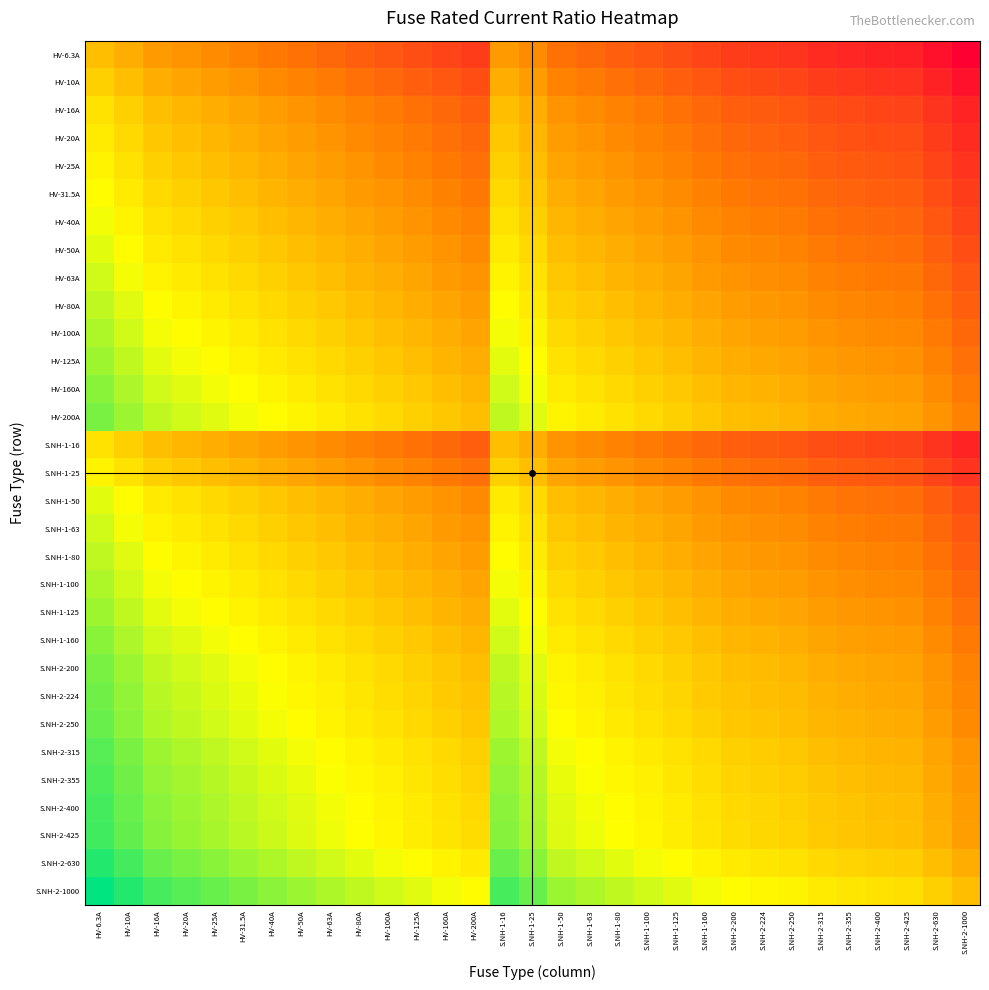

Reading left to right, transcribe all the data shown in this chart.

HV-6.3A: HV-6.3A=0.0	HV-10A=-0.2	HV-16A=-0.4	HV-20A=-0.5	HV-25A=-0.6	HV-31.5A=-0.7	HV-40A=-0.8	HV-50A=-0.9	HV-63A=-1.0	HV-80A=-1.1	HV-100A=-1.2	HV-125A=-1.3	HV-160A=-1.4	HV-200A=-1.5	S.NH-1-16=-0.4	S.NH-1-25=-0.6	S.NH-1-50=-0.9	S.NH-1-63=-1.0	S.NH-1-80=-1.1	S.NH-1-100=-1.2	S.NH-1-125=-1.3	S.NH-1-160=-1.4	S.NH-2-200=-1.5	S.NH-2-224=-1.6	S.NH-2-250=-1.6	S.NH-2-315=-1.7	S.NH-2-355=-1.8	S.NH-2-400=-1.8	S.NH-2-425=-1.8	S.NH-2-630=-2.0	S.NH-2-1000=-2.2
HV-10A: HV-6.3A=0.2	HV-10A=0.0	HV-16A=-0.2	HV-20A=-0.3	HV-25A=-0.4	HV-31.5A=-0.5	HV-40A=-0.6	HV-50A=-0.7	HV-63A=-0.8	HV-80A=-0.9	HV-100A=-1.0	HV-125A=-1.1	HV-160A=-1.2	HV-200A=-1.3	S.NH-1-16=-0.2	S.NH-1-25=-0.4	S.NH-1-50=-0.7	S.NH-1-63=-0.8	S.NH-1-80=-0.9	S.NH-1-100=-1.0	S.NH-1-125=-1.1	S.NH-1-160=-1.2	S.NH-2-200=-1.3	S.NH-2-224=-1.4	S.NH-2-250=-1.4	S.NH-2-315=-1.5	S.NH-2-355=-1.6	S.NH-2-400=-1.6	S.NH-2-425=-1.6	S.NH-2-630=-1.8	S.NH-2-1000=-2.0
HV-16A: HV-6.3A=0.4	HV-10A=0.2	HV-16A=0.0	HV-20A=-0.1	HV-25A=-0.2	HV-31.5A=-0.3	HV-40A=-0.4	HV-50A=-0.5	HV-63A=-0.6	HV-80A=-0.7	HV-100A=-0.8	HV-125A=-0.9	HV-160A=-1.0	HV-200A=-1.1	S.NH-1-16=0.0	S.NH-1-25=-0.2	S.NH-1-50=-0.5	S.NH-1-63=-0.6	S.NH-1-80=-0.7	S.NH-1-100=-0.8	S.NH-1-125=-0.9	S.NH-1-160=-1.0	S.NH-2-200=-1.1	S.NH-2-224=-1.1	S.NH-2-250=-1.2	S.NH-2-315=-1.3	S.NH-2-355=-1.3	S.NH-2-400=-1.4	S.NH-2-425=-1.4	S.NH-2-630=-1.6	S.NH-2-1000=-1.8
HV-20A: HV-6.3A=0.5	HV-10A=0.3	HV-16A=0.1	HV-20A=0.0	HV-25A=-0.1	HV-31.5A=-0.2	HV-40A=-0.3	HV-50A=-0.4	HV-63A=-0.5	HV-80A=-0.6	HV-100A=-0.7	HV-125A=-0.8	HV-160A=-0.9	HV-200A=-1.0	S.NH-1-16=0.1	S.NH-1-25=-0.1	S.NH-1-50=-0.4	S.NH-1-63=-0.5	S.NH-1-80=-0.6	S.NH-1-100=-0.7	S.NH-1-125=-0.8	S.NH-1-160=-0.9	S.NH-2-200=-1.0	S.NH-2-224=-1.0	S.NH-2-250=-1.1	S.NH-2-315=-1.2	S.NH-2-355=-1.2	S.NH-2-400=-1.3	S.NH-2-425=-1.3	S.NH-2-630=-1.5	S.NH-2-1000=-1.7
HV-25A: HV-6.3A=0.6	HV-10A=0.4	HV-16A=0.2	HV-20A=0.1	HV-25A=0.0	HV-31.5A=-0.1	HV-40A=-0.2	HV-50A=-0.3	HV-63A=-0.4	HV-80A=-0.5	HV-100A=-0.6	HV-125A=-0.7	HV-160A=-0.8	HV-200A=-0.9	S.NH-1-16=0.2	S.NH-1-25=0.0	S.NH-1-50=-0.3	S.NH-1-63=-0.4	S.NH-1-80=-0.5	S.NH-1-100=-0.6	S.NH-1-125=-0.7	S.NH-1-160=-0.8	S.NH-2-200=-0.9	S.NH-2-224=-1.0	S.NH-2-250=-1.0	S.NH-2-315=-1.1	S.NH-2-355=-1.2	S.NH-2-400=-1.2	S.NH-2-425=-1.2	S.NH-2-630=-1.4	S.NH-2-1000=-1.6
HV-31.5A: HV-6.3A=0.7	HV-10A=0.5	HV-16A=0.3	HV-20A=0.2	HV-25A=0.1	HV-31.5A=0.0	HV-40A=-0.1	HV-50A=-0.2	HV-63A=-0.3	HV-80A=-0.4	HV-100A=-0.5	HV-125A=-0.6	HV-160A=-0.7	HV-200A=-0.8	S.NH-1-16=0.3	S.NH-1-25=0.1	S.NH-1-50=-0.2	S.NH-1-63=-0.3	S.NH-1-80=-0.4	S.NH-1-100=-0.5	S.NH-1-125=-0.6	S.NH-1-160=-0.7	S.NH-2-200=-0.8	S.NH-2-224=-0.9	S.NH-2-250=-0.9	S.NH-2-315=-1.0	S.NH-2-355=-1.1	S.NH-2-400=-1.1	S.NH-2-425=-1.1	S.NH-2-630=-1.3	S.NH-2-1000=-1.5
HV-40A: HV-6.3A=0.8	HV-10A=0.6	HV-16A=0.4	HV-20A=0.3	HV-25A=0.2	HV-31.5A=0.1	HV-40A=0.0	HV-50A=-0.1	HV-63A=-0.2	HV-80A=-0.3	HV-100A=-0.4	HV-125A=-0.5	HV-160A=-0.6	HV-200A=-0.7	S.NH-1-16=0.4	S.NH-1-25=0.2	S.NH-1-50=-0.1	S.NH-1-63=-0.2	S.NH-1-80=-0.3	S.NH-1-100=-0.4	S.NH-1-125=-0.5	S.NH-1-160=-0.6	S.NH-2-200=-0.7	S.NH-2-224=-0.7	S.NH-2-250=-0.8	S.NH-2-315=-0.9	S.NH-2-355=-0.9	S.NH-2-400=-1.0	S.NH-2-425=-1.0	S.NH-2-630=-1.2	S.NH-2-1000=-1.4
HV-50A: HV-6.3A=0.9	HV-10A=0.7	HV-16A=0.5	HV-20A=0.4	HV-25A=0.3	HV-31.5A=0.2	HV-40A=0.1	HV-50A=0.0	HV-63A=-0.1	HV-80A=-0.2	HV-100A=-0.3	HV-125A=-0.4	HV-160A=-0.5	HV-200A=-0.6	S.NH-1-16=0.5	S.NH-1-25=0.3	S.NH-1-50=0.0	S.NH-1-63=-0.1	S.NH-1-80=-0.2	S.NH-1-100=-0.3	S.NH-1-125=-0.4	S.NH-1-160=-0.5	S.NH-2-200=-0.6	S.NH-2-224=-0.7	S.NH-2-250=-0.7	S.NH-2-315=-0.8	S.NH-2-355=-0.9	S.NH-2-400=-0.9	S.NH-2-425=-0.9	S.NH-2-630=-1.1	S.NH-2-1000=-1.3
HV-63A: HV-6.3A=1.0	HV-10A=0.8	HV-16A=0.6	HV-20A=0.5	HV-25A=0.4	HV-31.5A=0.3	HV-40A=0.2	HV-50A=0.1	HV-63A=0.0	HV-80A=-0.1	HV-100A=-0.2	HV-125A=-0.3	HV-160A=-0.4	HV-200A=-0.5	S.NH-1-16=0.6	S.NH-1-25=0.4	S.NH-1-50=0.1	S.NH-1-63=0.0	S.NH-1-80=-0.1	S.NH-1-100=-0.2	S.NH-1-125=-0.3	S.NH-1-160=-0.4	S.NH-2-200=-0.5	S.NH-2-224=-0.6	S.NH-2-250=-0.6	S.NH-2-315=-0.7	S.NH-2-355=-0.8	S.NH-2-400=-0.8	S.NH-2-425=-0.8	S.NH-2-630=-1.0	S.NH-2-1000=-1.2
HV-80A: HV-6.3A=1.1	HV-10A=0.9	HV-16A=0.7	HV-20A=0.6	HV-25A=0.5	HV-31.5A=0.4	HV-40A=0.3	HV-50A=0.2	HV-63A=0.1	HV-80A=0.0	HV-100A=-0.1	HV-125A=-0.2	HV-160A=-0.3	HV-200A=-0.4	S.NH-1-16=0.7	S.NH-1-25=0.5	S.NH-1-50=0.2	S.NH-1-63=0.1	S.NH-1-80=0.0	S.NH-1-100=-0.1	S.NH-1-125=-0.2	S.NH-1-160=-0.3	S.NH-2-200=-0.4	S.NH-2-224=-0.4	S.NH-2-250=-0.5	S.NH-2-315=-0.6	S.NH-2-355=-0.6	S.NH-2-400=-0.7	S.NH-2-425=-0.7	S.NH-2-630=-0.9	S.NH-2-1000=-1.1
HV-100A: HV-6.3A=1.2	HV-10A=1.0	HV-16A=0.8	HV-20A=0.7	HV-25A=0.6	HV-31.5A=0.5	HV-40A=0.4	HV-50A=0.3	HV-63A=0.2	HV-80A=0.1	HV-100A=0.0	HV-125A=-0.1	HV-160A=-0.2	HV-200A=-0.3	S.NH-1-16=0.8	S.NH-1-25=0.6	S.NH-1-50=0.3	S.NH-1-63=0.2	S.NH-1-80=0.1	S.NH-1-100=0.0	S.NH-1-125=-0.1	S.NH-1-160=-0.2	S.NH-2-200=-0.3	S.NH-2-224=-0.4	S.NH-2-250=-0.4	S.NH-2-315=-0.5	S.NH-2-355=-0.6	S.NH-2-400=-0.6	S.NH-2-425=-0.6	S.NH-2-630=-0.8	S.NH-2-1000=-1.0
HV-125A: HV-6.3A=1.3	HV-10A=1.1	HV-16A=0.9	HV-20A=0.8	HV-25A=0.7	HV-31.5A=0.6	HV-40A=0.5	HV-50A=0.4	HV-63A=0.3	HV-80A=0.2	HV-100A=0.1	HV-125A=0.0	HV-160A=-0.1	HV-200A=-0.2	S.NH-1-16=0.9	S.NH-1-25=0.7	S.NH-1-50=0.4	S.NH-1-63=0.3	S.NH-1-80=0.2	S.NH-1-100=0.1	S.NH-1-125=0.0	S.NH-1-160=-0.1	S.NH-2-200=-0.2	S.NH-2-224=-0.3	S.NH-2-250=-0.3	S.NH-2-315=-0.4	S.NH-2-355=-0.5	S.NH-2-400=-0.5	S.NH-2-425=-0.5	S.NH-2-630=-0.7	S.NH-2-1000=-0.9
HV-160A: HV-6.3A=1.4	HV-10A=1.2	HV-16A=1.0	HV-20A=0.9	HV-25A=0.8	HV-31.5A=0.7	HV-40A=0.6	HV-50A=0.5	HV-63A=0.4	HV-80A=0.3	HV-100A=0.2	HV-125A=0.1	HV-160A=0.0	HV-200A=-0.1	S.NH-1-16=1.0	S.NH-1-25=0.8	S.NH-1-50=0.5	S.NH-1-63=0.4	S.NH-1-80=0.3	S.NH-1-100=0.2	S.NH-1-125=0.1	S.NH-1-160=0.0	S.NH-2-200=-0.1	S.NH-2-224=-0.1	S.NH-2-250=-0.2	S.NH-2-315=-0.3	S.NH-2-355=-0.3	S.NH-2-400=-0.4	S.NH-2-425=-0.4	S.NH-2-630=-0.6	S.NH-2-1000=-0.8
HV-200A: HV-6.3A=1.5	HV-10A=1.3	HV-16A=1.1	HV-20A=1.0	HV-25A=0.9	HV-31.5A=0.8	HV-40A=0.7	HV-50A=0.6	HV-63A=0.5	HV-80A=0.4	HV-100A=0.3	HV-125A=0.2	HV-160A=0.1	HV-200A=0.0	S.NH-1-16=1.1	S.NH-1-25=0.9	S.NH-1-50=0.6	S.NH-1-63=0.5	S.NH-1-80=0.4	S.NH-1-100=0.3	S.NH-1-125=0.2	S.NH-1-160=0.1	S.NH-2-200=0.0	S.NH-2-224=-0.0	S.NH-2-250=-0.1	S.NH-2-315=-0.2	S.NH-2-355=-0.2	S.NH-2-400=-0.3	S.NH-2-425=-0.3	S.NH-2-630=-0.5	S.NH-2-1000=-0.7
S.NH-1-16: HV-6.3A=0.4	HV-10A=0.2	HV-16A=0.0	HV-20A=-0.1	HV-25A=-0.2	HV-31.5A=-0.3	HV-40A=-0.4	HV-50A=-0.5	HV-63A=-0.6	HV-80A=-0.7	HV-100A=-0.8	HV-125A=-0.9	HV-160A=-1.0	HV-200A=-1.1	S.NH-1-16=0.0	S.NH-1-25=-0.2	S.NH-1-50=-0.5	S.NH-1-63=-0.6	S.NH-1-80=-0.7	S.NH-1-100=-0.8	S.NH-1-125=-0.9	S.NH-1-160=-1.0	S.NH-2-200=-1.1	S.NH-2-224=-1.1	S.NH-2-250=-1.2	S.NH-2-315=-1.3	S.NH-2-355=-1.3	S.NH-2-400=-1.4	S.NH-2-425=-1.4	S.NH-2-630=-1.6	S.NH-2-1000=-1.8
S.NH-1-25: HV-6.3A=0.6	HV-10A=0.4	HV-16A=0.2	HV-20A=0.1	HV-25A=0.0	HV-31.5A=-0.1	HV-40A=-0.2	HV-50A=-0.3	HV-63A=-0.4	HV-80A=-0.5	HV-100A=-0.6	HV-125A=-0.7	HV-160A=-0.8	HV-200A=-0.9	S.NH-1-16=0.2	S.NH-1-25=0.0	S.NH-1-50=-0.3	S.NH-1-63=-0.4	S.NH-1-80=-0.5	S.NH-1-100=-0.6	S.NH-1-125=-0.7	S.NH-1-160=-0.8	S.NH-2-200=-0.9	S.NH-2-224=-1.0	S.NH-2-250=-1.0	S.NH-2-315=-1.1	S.NH-2-355=-1.2	S.NH-2-400=-1.2	S.NH-2-425=-1.2	S.NH-2-630=-1.4	S.NH-2-1000=-1.6
S.NH-1-50: HV-6.3A=0.9	HV-10A=0.7	HV-16A=0.5	HV-20A=0.4	HV-25A=0.3	HV-31.5A=0.2	HV-40A=0.1	HV-50A=0.0	HV-63A=-0.1	HV-80A=-0.2	HV-100A=-0.3	HV-125A=-0.4	HV-160A=-0.5	HV-200A=-0.6	S.NH-1-16=0.5	S.NH-1-25=0.3	S.NH-1-50=0.0	S.NH-1-63=-0.1	S.NH-1-80=-0.2	S.NH-1-100=-0.3	S.NH-1-125=-0.4	S.NH-1-160=-0.5	S.NH-2-200=-0.6	S.NH-2-224=-0.7	S.NH-2-250=-0.7	S.NH-2-315=-0.8	S.NH-2-355=-0.9	S.NH-2-400=-0.9	S.NH-2-425=-0.9	S.NH-2-630=-1.1	S.NH-2-1000=-1.3
S.NH-1-63: HV-6.3A=1.0	HV-10A=0.8	HV-16A=0.6	HV-20A=0.5	HV-25A=0.4	HV-31.5A=0.3	HV-40A=0.2	HV-50A=0.1	HV-63A=0.0	HV-80A=-0.1	HV-100A=-0.2	HV-125A=-0.3	HV-160A=-0.4	HV-200A=-0.5	S.NH-1-16=0.6	S.NH-1-25=0.4	S.NH-1-50=0.1	S.NH-1-63=0.0	S.NH-1-80=-0.1	S.NH-1-100=-0.2	S.NH-1-125=-0.3	S.NH-1-160=-0.4	S.NH-2-200=-0.5	S.NH-2-224=-0.6	S.NH-2-250=-0.6	S.NH-2-315=-0.7	S.NH-2-355=-0.8	S.NH-2-400=-0.8	S.NH-2-425=-0.8	S.NH-2-630=-1.0	S.NH-2-1000=-1.2
S.NH-1-80: HV-6.3A=1.1	HV-10A=0.9	HV-16A=0.7	HV-20A=0.6	HV-25A=0.5	HV-31.5A=0.4	HV-40A=0.3	HV-50A=0.2	HV-63A=0.1	HV-80A=0.0	HV-100A=-0.1	HV-125A=-0.2	HV-160A=-0.3	HV-200A=-0.4	S.NH-1-16=0.7	S.NH-1-25=0.5	S.NH-1-50=0.2	S.NH-1-63=0.1	S.NH-1-80=0.0	S.NH-1-100=-0.1	S.NH-1-125=-0.2	S.NH-1-160=-0.3	S.NH-2-200=-0.4	S.NH-2-224=-0.4	S.NH-2-250=-0.5	S.NH-2-315=-0.6	S.NH-2-355=-0.6	S.NH-2-400=-0.7	S.NH-2-425=-0.7	S.NH-2-630=-0.9	S.NH-2-1000=-1.1
S.NH-1-100: HV-6.3A=1.2	HV-10A=1.0	HV-16A=0.8	HV-20A=0.7	HV-25A=0.6	HV-31.5A=0.5	HV-40A=0.4	HV-50A=0.3	HV-63A=0.2	HV-80A=0.1	HV-100A=0.0	HV-125A=-0.1	HV-160A=-0.2	HV-200A=-0.3	S.NH-1-16=0.8	S.NH-1-25=0.6	S.NH-1-50=0.3	S.NH-1-63=0.2	S.NH-1-80=0.1	S.NH-1-100=0.0	S.NH-1-125=-0.1	S.NH-1-160=-0.2	S.NH-2-200=-0.3	S.NH-2-224=-0.4	S.NH-2-250=-0.4	S.NH-2-315=-0.5	S.NH-2-355=-0.6	S.NH-2-400=-0.6	S.NH-2-425=-0.6	S.NH-2-630=-0.8	S.NH-2-1000=-1.0
S.NH-1-125: HV-6.3A=1.3	HV-10A=1.1	HV-16A=0.9	HV-20A=0.8	HV-25A=0.7	HV-31.5A=0.6	HV-40A=0.5	HV-50A=0.4	HV-63A=0.3	HV-80A=0.2	HV-100A=0.1	HV-125A=0.0	HV-160A=-0.1	HV-200A=-0.2	S.NH-1-16=0.9	S.NH-1-25=0.7	S.NH-1-50=0.4	S.NH-1-63=0.3	S.NH-1-80=0.2	S.NH-1-100=0.1	S.NH-1-125=0.0	S.NH-1-160=-0.1	S.NH-2-200=-0.2	S.NH-2-224=-0.3	S.NH-2-250=-0.3	S.NH-2-315=-0.4	S.NH-2-355=-0.5	S.NH-2-400=-0.5	S.NH-2-425=-0.5	S.NH-2-630=-0.7	S.NH-2-1000=-0.9
S.NH-1-160: HV-6.3A=1.4	HV-10A=1.2	HV-16A=1.0	HV-20A=0.9	HV-25A=0.8	HV-31.5A=0.7	HV-40A=0.6	HV-50A=0.5	HV-63A=0.4	HV-80A=0.3	HV-100A=0.2	HV-125A=0.1	HV-160A=0.0	HV-200A=-0.1	S.NH-1-16=1.0	S.NH-1-25=0.8	S.NH-1-50=0.5	S.NH-1-63=0.4	S.NH-1-80=0.3	S.NH-1-100=0.2	S.NH-1-125=0.1	S.NH-1-160=0.0	S.NH-2-200=-0.1	S.NH-2-224=-0.1	S.NH-2-250=-0.2	S.NH-2-315=-0.3	S.NH-2-355=-0.3	S.NH-2-400=-0.4	S.NH-2-425=-0.4	S.NH-2-630=-0.6	S.NH-2-1000=-0.8
S.NH-2-200: HV-6.3A=1.5	HV-10A=1.3	HV-16A=1.1	HV-20A=1.0	HV-25A=0.9	HV-31.5A=0.8	HV-40A=0.7	HV-50A=0.6	HV-63A=0.5	HV-80A=0.4	HV-100A=0.3	HV-125A=0.2	HV-160A=0.1	HV-200A=0.0	S.NH-1-16=1.1	S.NH-1-25=0.9	S.NH-1-50=0.6	S.NH-1-63=0.5	S.NH-1-80=0.4	S.NH-1-100=0.3	S.NH-1-125=0.2	S.NH-1-160=0.1	S.NH-2-200=0.0	S.NH-2-224=-0.0	S.NH-2-250=-0.1	S.NH-2-315=-0.2	S.NH-2-355=-0.2	S.NH-2-400=-0.3	S.NH-2-425=-0.3	S.NH-2-630=-0.5	S.NH-2-1000=-0.7
S.NH-2-224: HV-6.3A=1.6	HV-10A=1.4	HV-16A=1.1	HV-20A=1.0	HV-25A=1.0	HV-31.5A=0.9	HV-40A=0.7	HV-50A=0.7	HV-63A=0.6	HV-80A=0.4	HV-100A=0.4	HV-125A=0.3	HV-160A=0.1	HV-200A=0.0	S.NH-1-16=1.1	S.NH-1-25=1.0	S.NH-1-50=0.7	S.NH-1-63=0.6	S.NH-1-80=0.4	S.NH-1-100=0.4	S.NH-1-125=0.3	S.NH-1-160=0.1	S.NH-2-200=0.0	S.NH-2-224=0.0	S.NH-2-250=-0.0	S.NH-2-315=-0.1	S.NH-2-355=-0.2	S.NH-2-400=-0.3	S.NH-2-425=-0.3	S.NH-2-630=-0.4	S.NH-2-1000=-0.6
S.NH-2-250: HV-6.3A=1.6	HV-10A=1.4	HV-16A=1.2	HV-20A=1.1	HV-25A=1.0	HV-31.5A=0.9	HV-40A=0.8	HV-50A=0.7	HV-63A=0.6	HV-80A=0.5	HV-100A=0.4	HV-125A=0.3	HV-160A=0.2	HV-200A=0.1	S.NH-1-16=1.2	S.NH-1-25=1.0	S.NH-1-50=0.7	S.NH-1-63=0.6	S.NH-1-80=0.5	S.NH-1-100=0.4	S.NH-1-125=0.3	S.NH-1-160=0.2	S.NH-2-200=0.1	S.NH-2-224=0.0	S.NH-2-250=0.0	S.NH-2-315=-0.1	S.NH-2-355=-0.2	S.NH-2-400=-0.2	S.NH-2-425=-0.2	S.NH-2-630=-0.4	S.NH-2-1000=-0.6
S.NH-2-315: HV-6.3A=1.7	HV-10A=1.5	HV-16A=1.3	HV-20A=1.2	HV-25A=1.1	HV-31.5A=1.0	HV-40A=0.9	HV-50A=0.8	HV-63A=0.7	HV-80A=0.6	HV-100A=0.5	HV-125A=0.4	HV-160A=0.3	HV-200A=0.2	S.NH-1-16=1.3	S.NH-1-25=1.1	S.NH-1-50=0.8	S.NH-1-63=0.7	S.NH-1-80=0.6	S.NH-1-100=0.5	S.NH-1-125=0.4	S.NH-1-160=0.3	S.NH-2-200=0.2	S.NH-2-224=0.1	S.NH-2-250=0.1	S.NH-2-315=0.0	S.NH-2-355=-0.1	S.NH-2-400=-0.1	S.NH-2-425=-0.1	S.NH-2-630=-0.3	S.NH-2-1000=-0.5
S.NH-2-355: HV-6.3A=1.8	HV-10A=1.6	HV-16A=1.3	HV-20A=1.2	HV-25A=1.2	HV-31.5A=1.1	HV-40A=0.9	HV-50A=0.9	HV-63A=0.8	HV-80A=0.6	HV-100A=0.6	HV-125A=0.5	HV-160A=0.3	HV-200A=0.2	S.NH-1-16=1.3	S.NH-1-25=1.2	S.NH-1-50=0.9	S.NH-1-63=0.8	S.NH-1-80=0.6	S.NH-1-100=0.6	S.NH-1-125=0.5	S.NH-1-160=0.3	S.NH-2-200=0.2	S.NH-2-224=0.2	S.NH-2-250=0.2	S.NH-2-315=0.1	S.NH-2-355=0.0	S.NH-2-400=-0.1	S.NH-2-425=-0.1	S.NH-2-630=-0.2	S.NH-2-1000=-0.4
S.NH-2-400: HV-6.3A=1.8	HV-10A=1.6	HV-16A=1.4	HV-20A=1.3	HV-25A=1.2	HV-31.5A=1.1	HV-40A=1.0	HV-50A=0.9	HV-63A=0.8	HV-80A=0.7	HV-100A=0.6	HV-125A=0.5	HV-160A=0.4	HV-200A=0.3	S.NH-1-16=1.4	S.NH-1-25=1.2	S.NH-1-50=0.9	S.NH-1-63=0.8	S.NH-1-80=0.7	S.NH-1-100=0.6	S.NH-1-125=0.5	S.NH-1-160=0.4	S.NH-2-200=0.3	S.NH-2-224=0.3	S.NH-2-250=0.2	S.NH-2-315=0.1	S.NH-2-355=0.1	S.NH-2-400=0.0	S.NH-2-425=-0.0	S.NH-2-630=-0.2	S.NH-2-1000=-0.4
S.NH-2-425: HV-6.3A=1.8	HV-10A=1.6	HV-16A=1.4	HV-20A=1.3	HV-25A=1.2	HV-31.5A=1.1	HV-40A=1.0	HV-50A=0.9	HV-63A=0.8	HV-80A=0.7	HV-100A=0.6	HV-125A=0.5	HV-160A=0.4	HV-200A=0.3	S.NH-1-16=1.4	S.NH-1-25=1.2	S.NH-1-50=0.9	S.NH-1-63=0.8	S.NH-1-80=0.7	S.NH-1-100=0.6	S.NH-1-125=0.5	S.NH-1-160=0.4	S.NH-2-200=0.3	S.NH-2-224=0.3	S.NH-2-250=0.2	S.NH-2-315=0.1	S.NH-2-355=0.1	S.NH-2-400=0.0	S.NH-2-425=0.0	S.NH-2-630=-0.2	S.NH-2-1000=-0.4
S.NH-2-630: HV-6.3A=2.0	HV-10A=1.8	HV-16A=1.6	HV-20A=1.5	HV-25A=1.4	HV-31.5A=1.3	HV-40A=1.2	HV-50A=1.1	HV-63A=1.0	HV-80A=0.9	HV-100A=0.8	HV-125A=0.7	HV-160A=0.6	HV-200A=0.5	S.NH-1-16=1.6	S.NH-1-25=1.4	S.NH-1-50=1.1	S.NH-1-63=1.0	S.NH-1-80=0.9	S.NH-1-100=0.8	S.NH-1-125=0.7	S.NH-1-160=0.6	S.NH-2-200=0.5	S.NH-2-224=0.4	S.NH-2-250=0.4	S.NH-2-315=0.3	S.NH-2-355=0.2	S.NH-2-400=0.2	S.NH-2-425=0.2	S.NH-2-630=0.0	S.NH-2-1000=-0.2
S.NH-2-1000: HV-6.3A=2.2	HV-10A=2.0	HV-16A=1.8	HV-20A=1.7	HV-25A=1.6	HV-31.5A=1.5	HV-40A=1.4	HV-50A=1.3	HV-63A=1.2	HV-80A=1.1	HV-100A=1.0	HV-125A=0.9	HV-160A=0.8	HV-200A=0.7	S.NH-1-16=1.8	S.NH-1-25=1.6	S.NH-1-50=1.3	S.NH-1-63=1.2	S.NH-1-80=1.1	S.NH-1-100=1.0	S.NH-1-125=0.9	S.NH-1-160=0.8	S.NH-2-200=0.7	S.NH-2-224=0.6	S.NH-2-250=0.6	S.NH-2-315=0.5	S.NH-2-355=0.4	S.NH-2-400=0.4	S.NH-2-425=0.4	S.NH-2-630=0.2	S.NH-2-1000=0.0